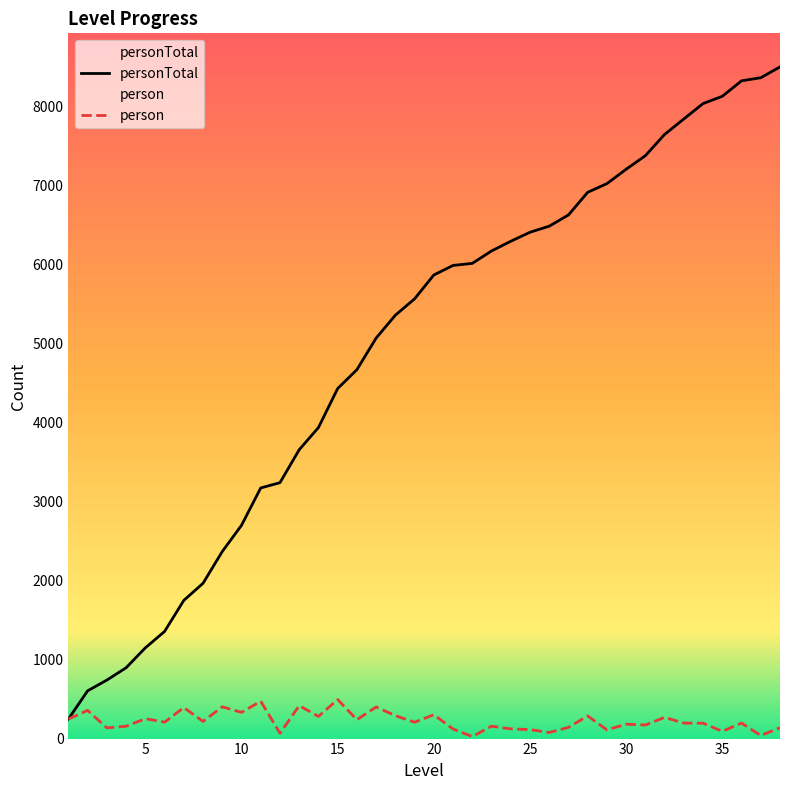

Does the chart have visible grid lines?

No